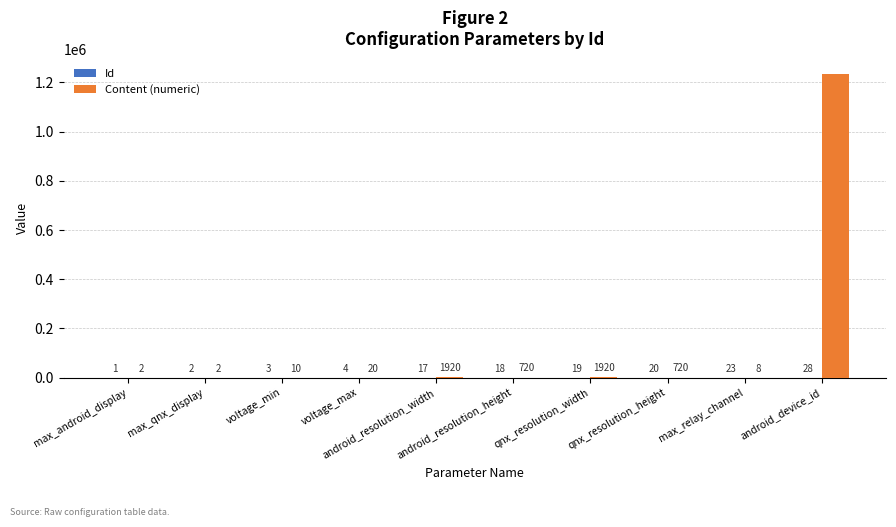

Which series has the largest total across all categories?

Content (numeric)